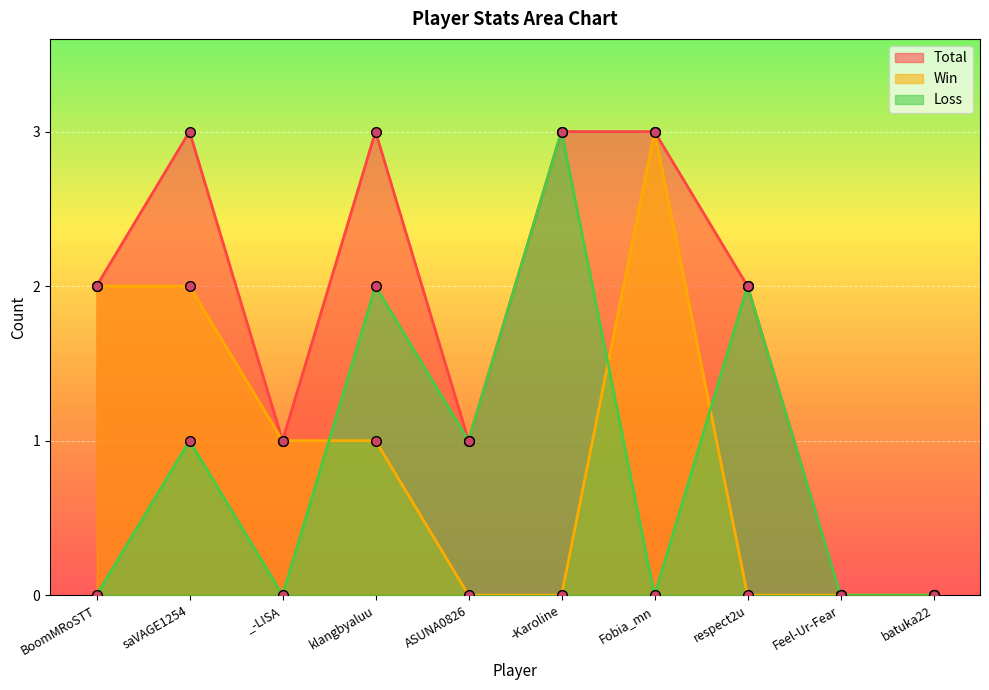

What is the highest value of the Loss series?

3